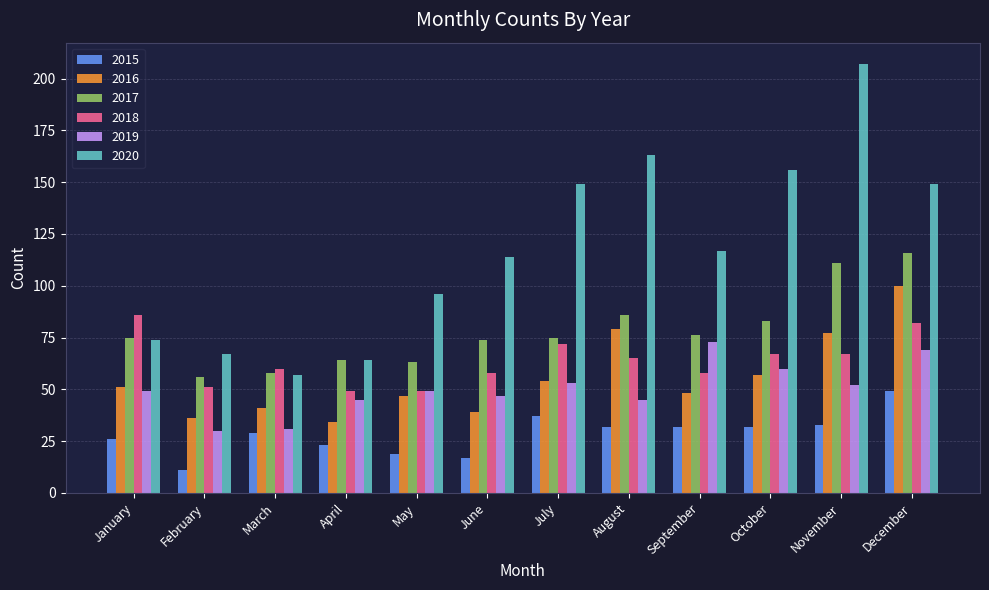

What is the value of the 2016 bar at the 5th from the left?

47